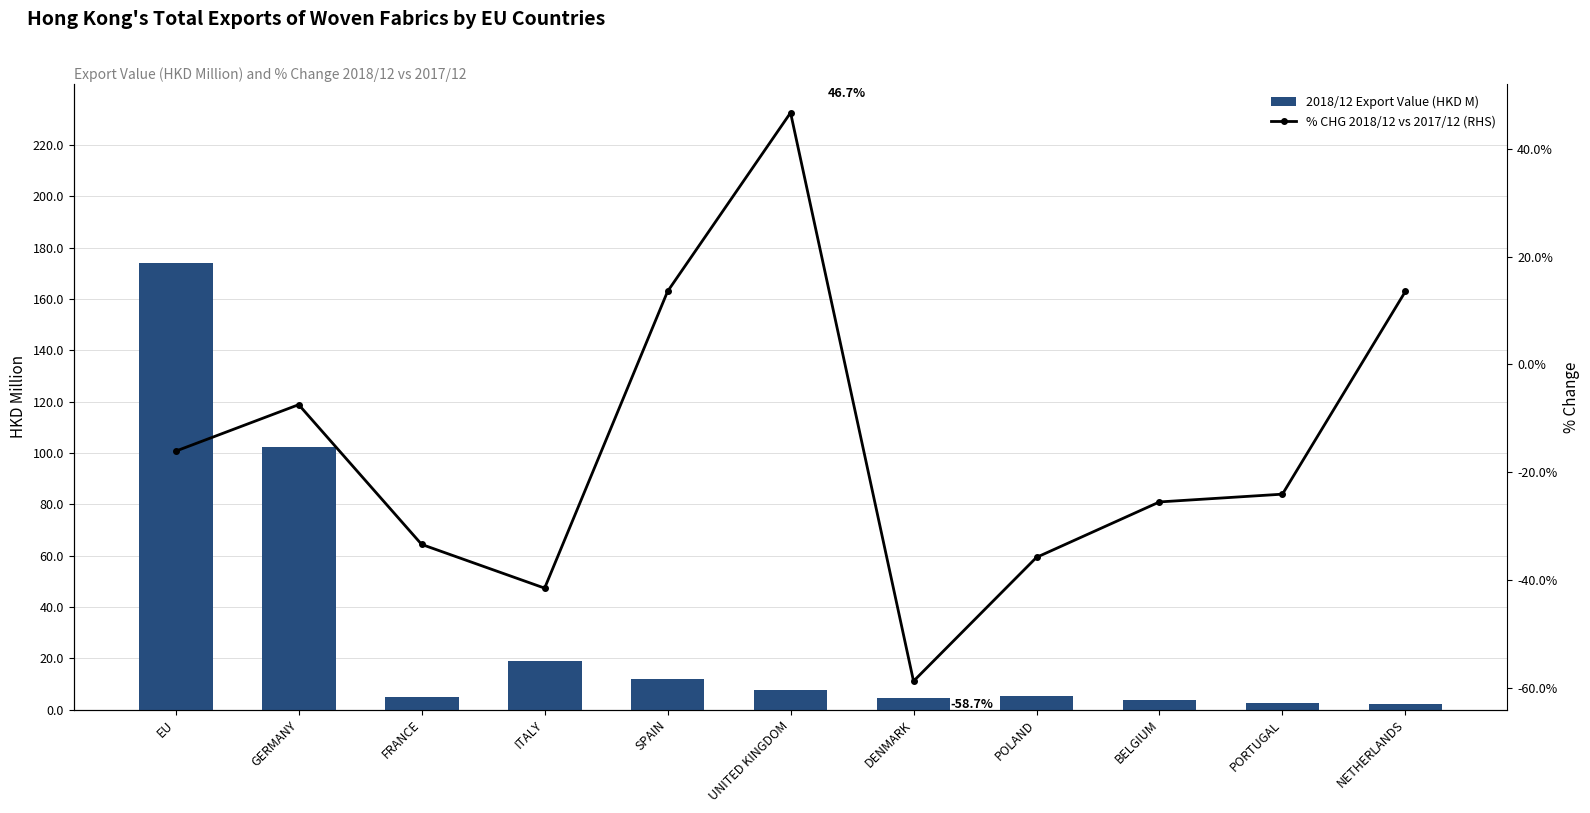

What is the difference between the 2018/12 Export Value (HKD M) values at FRANCE and GERMANY?

97.4